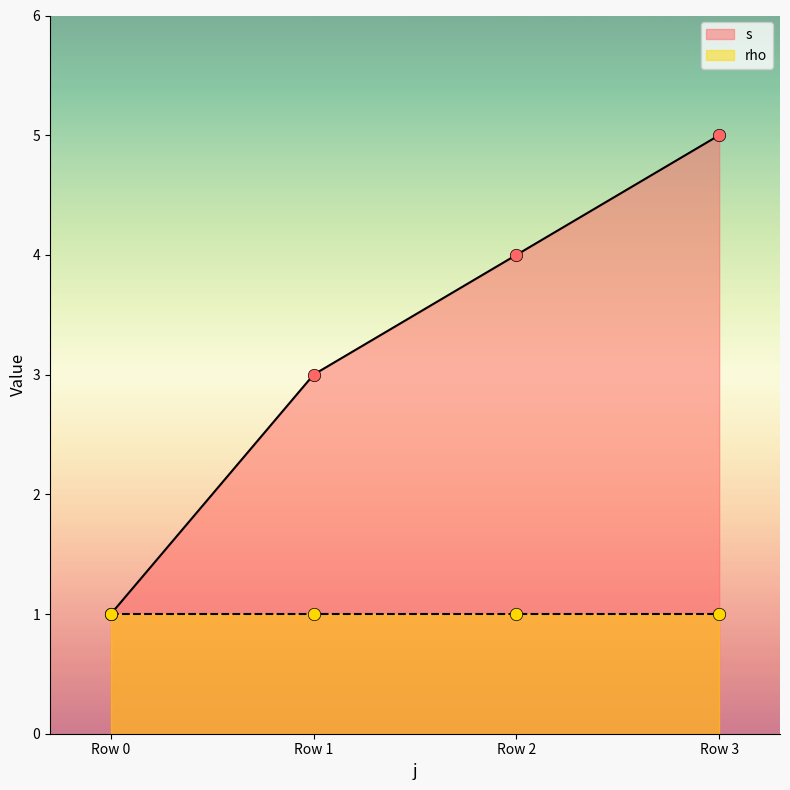

The value of s at Row 3 is 3. True or false?

False